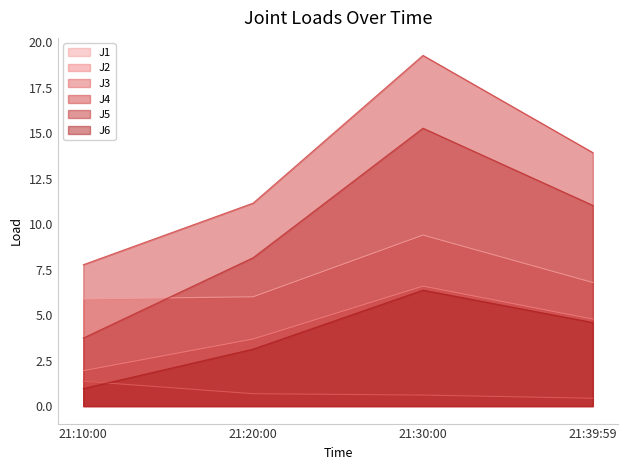

Read the J3 value at 21:30:00.

0.6